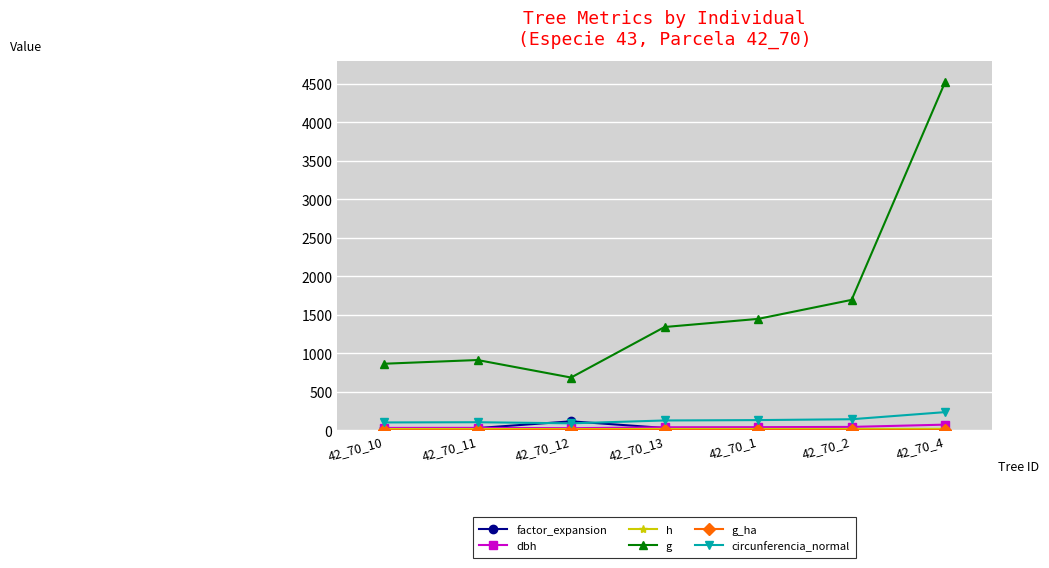

True or false: g and circunferencia_normal cross at least once.

False